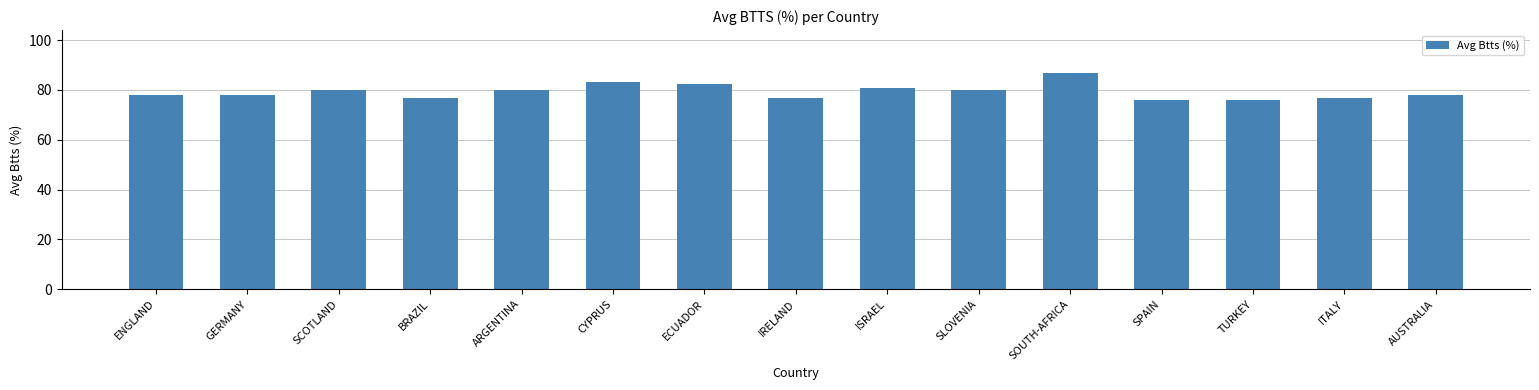

The value at TURKEY is 76.0. True or false?

True